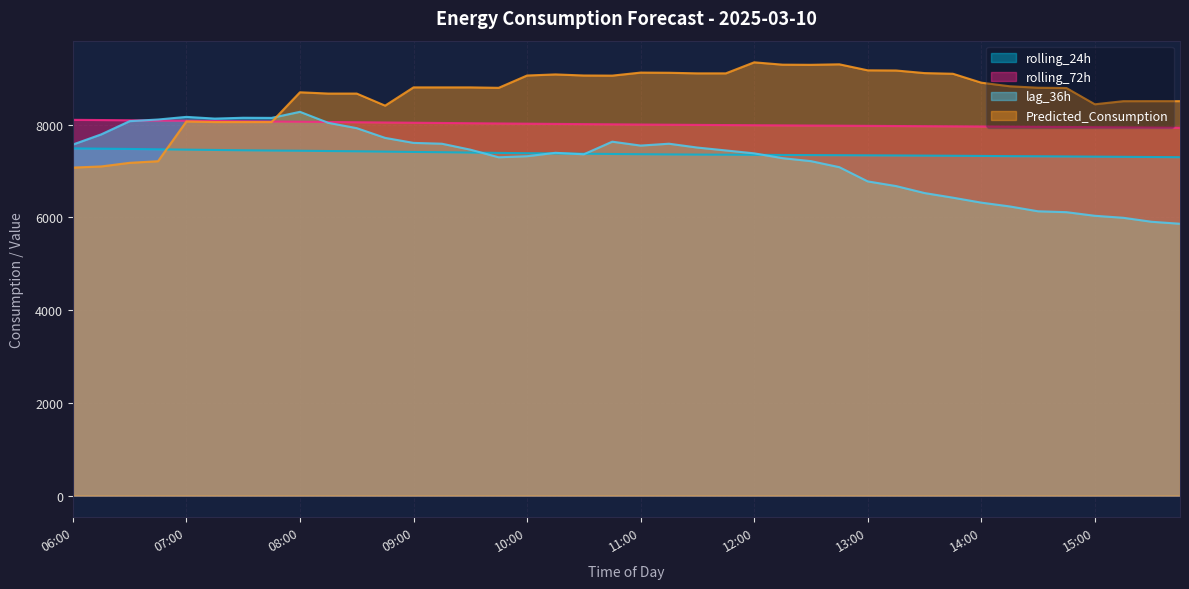

What is the value of the rolling_24h point at the 15th from the left?

7400.2